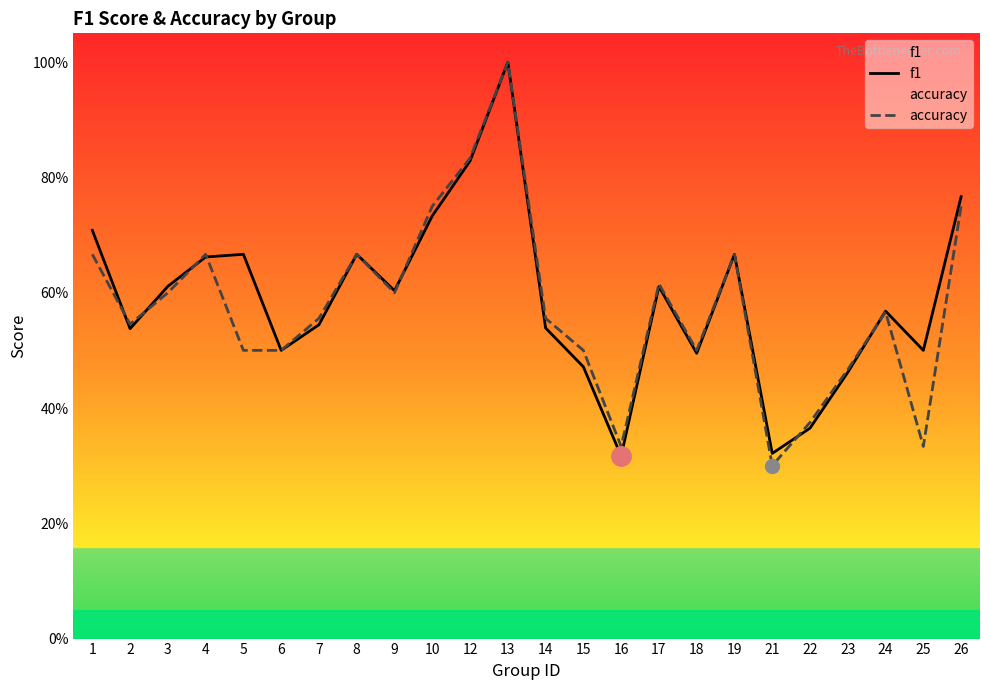

Is this an area chart (filled region under the line)?

No